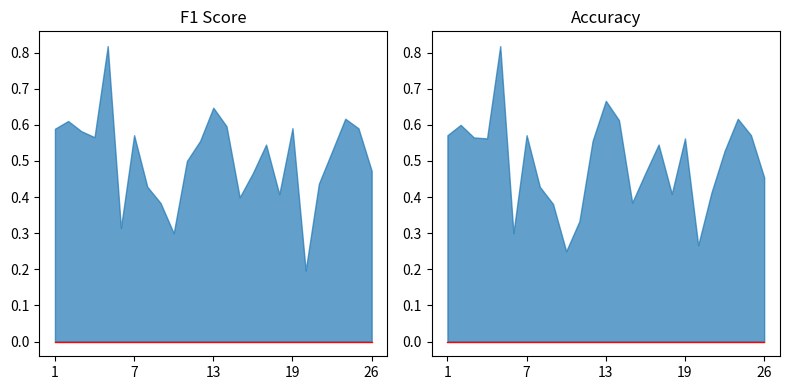

Where is f1 nearest to the value 0?

21